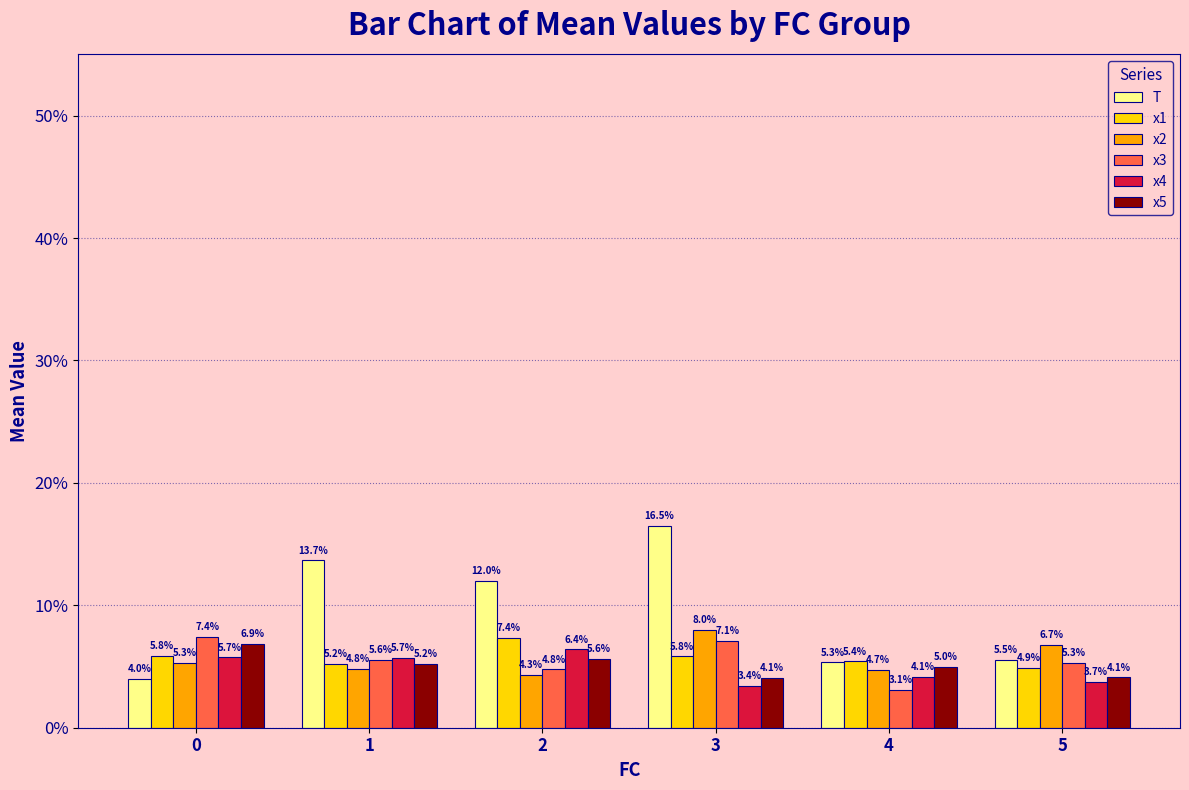

The x3 series shows 1.9 at 2. True or false?

False